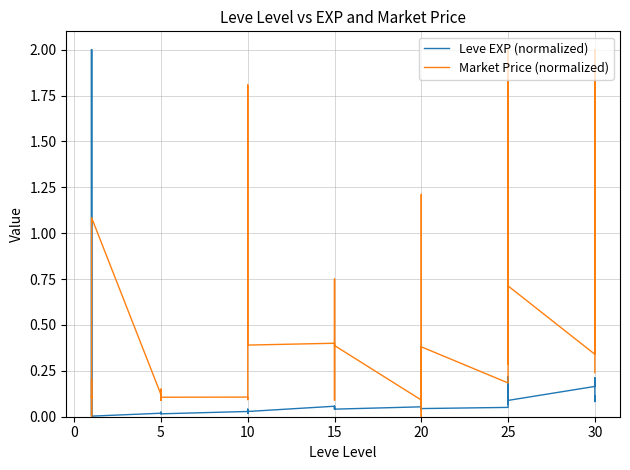

How many lines are shown in the chart?

2